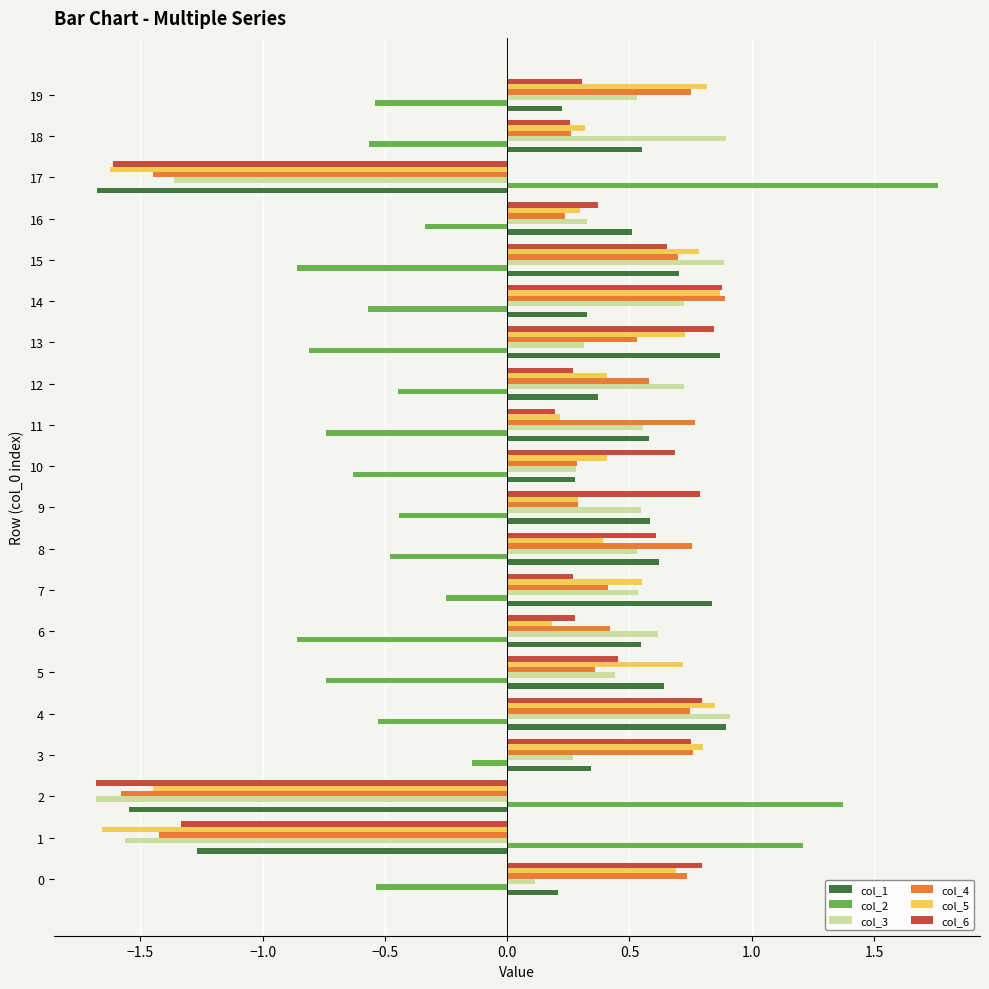

What is the difference between the second highest and minimum values in the col_3 series?

2.6